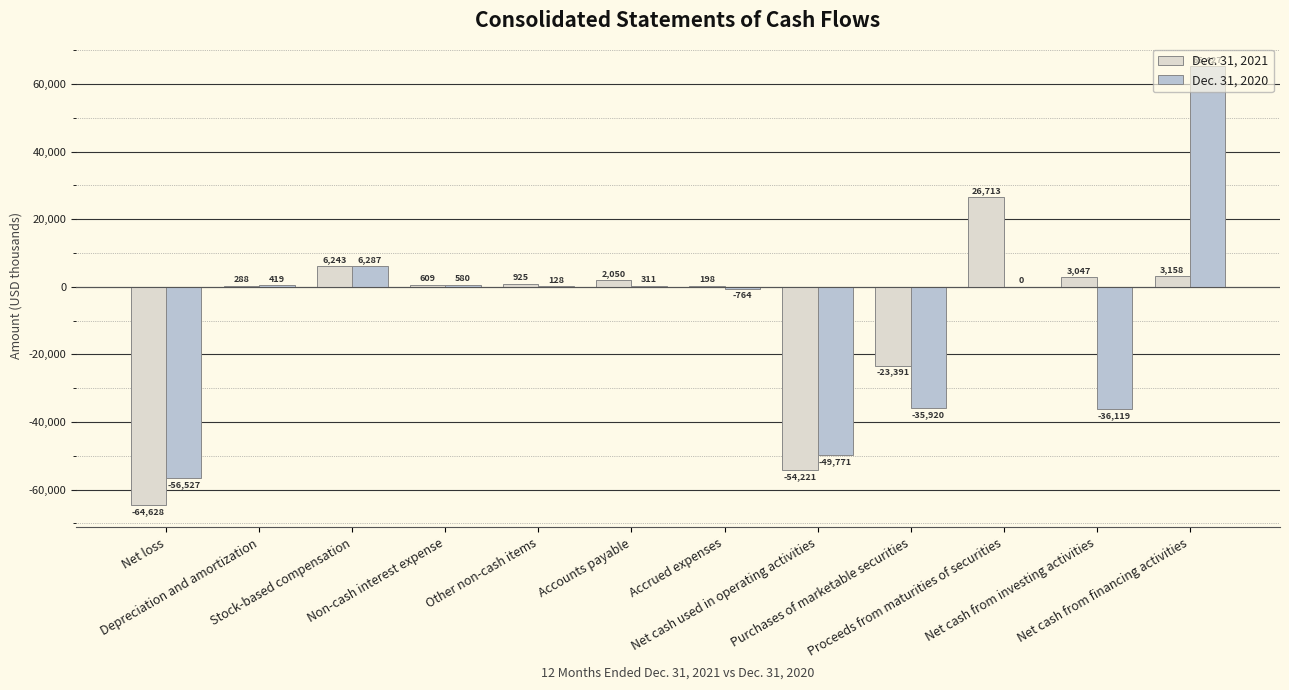

Are the bars grouped side by side (vs. stacked)?

Yes